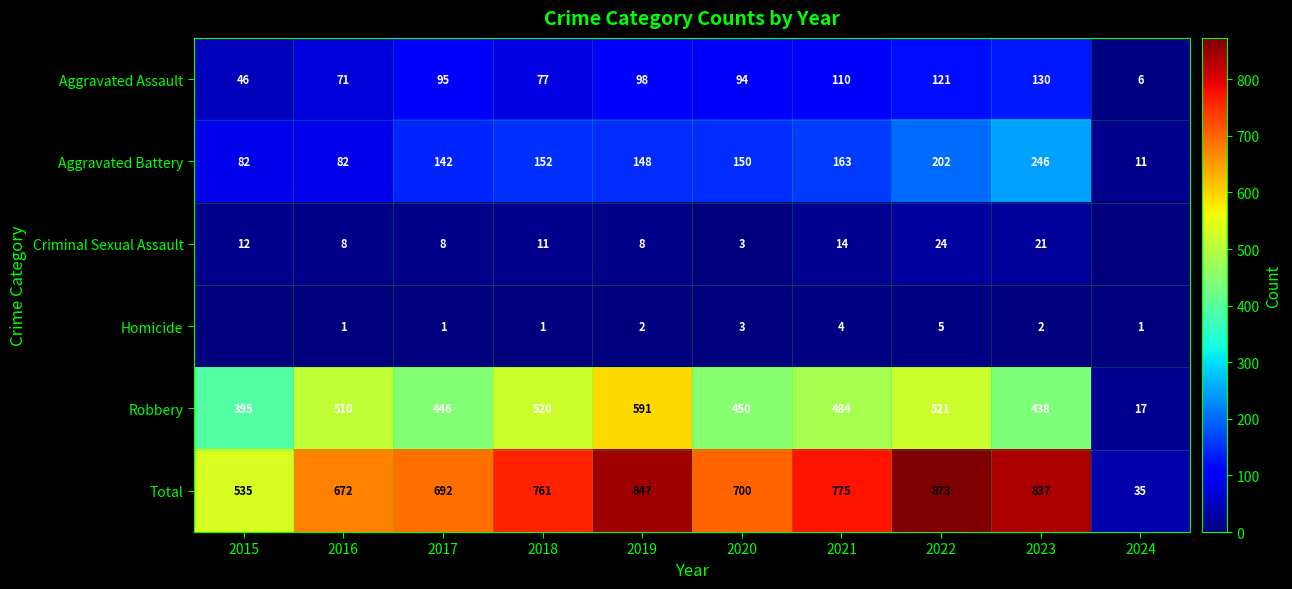

The value of Homicide at 2018 is 1. True or false?

True